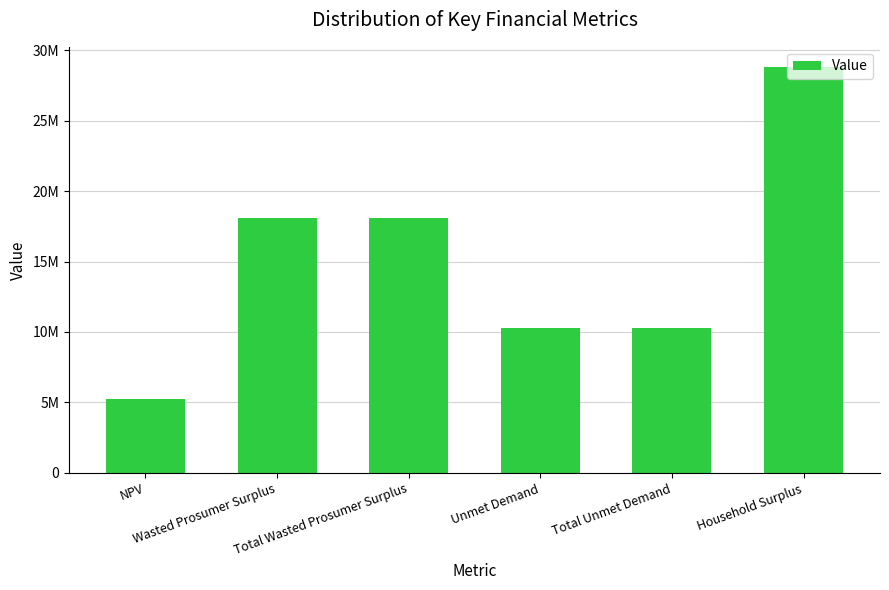

Does the chart contain any negative values?

No